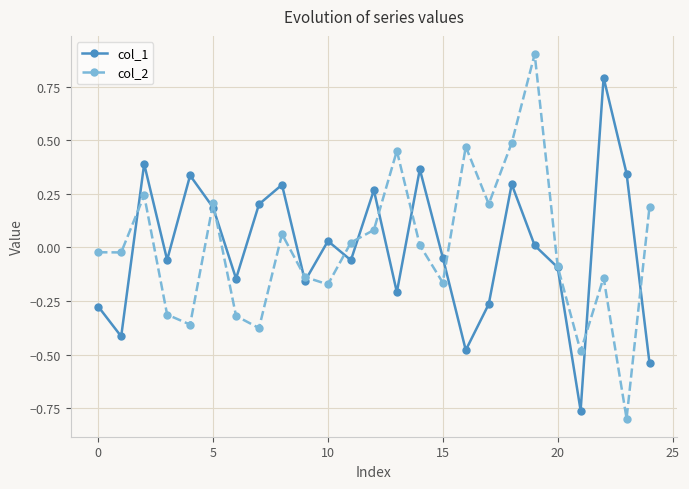

Which series has the largest range (max minus min)?

col_2